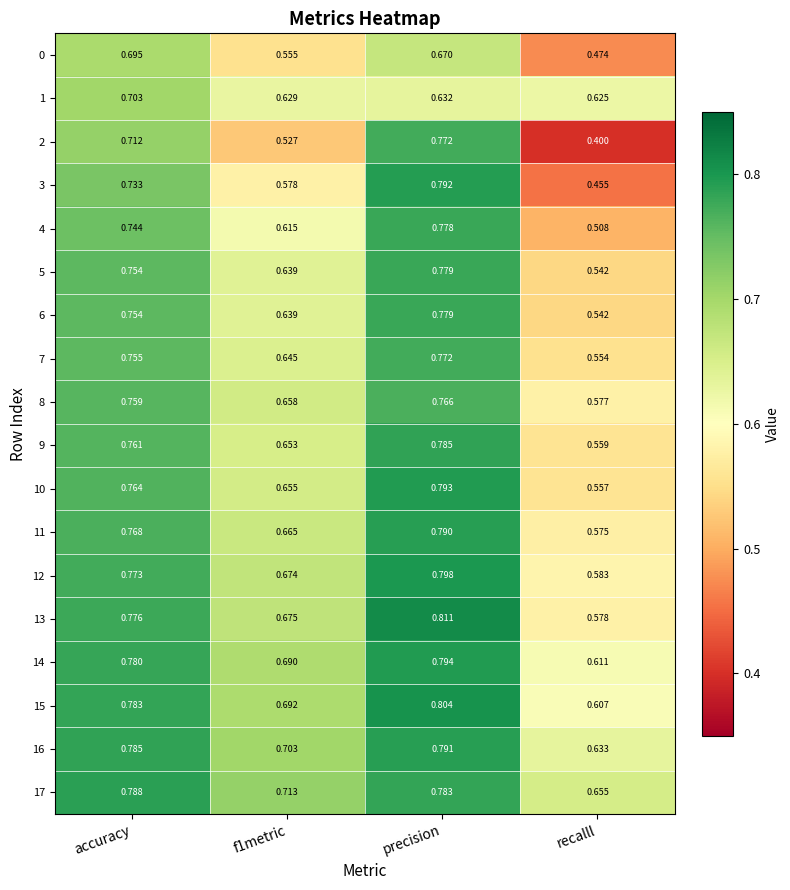

Is the value of 16 at precision greater than the value of 2 at recalll?

Yes